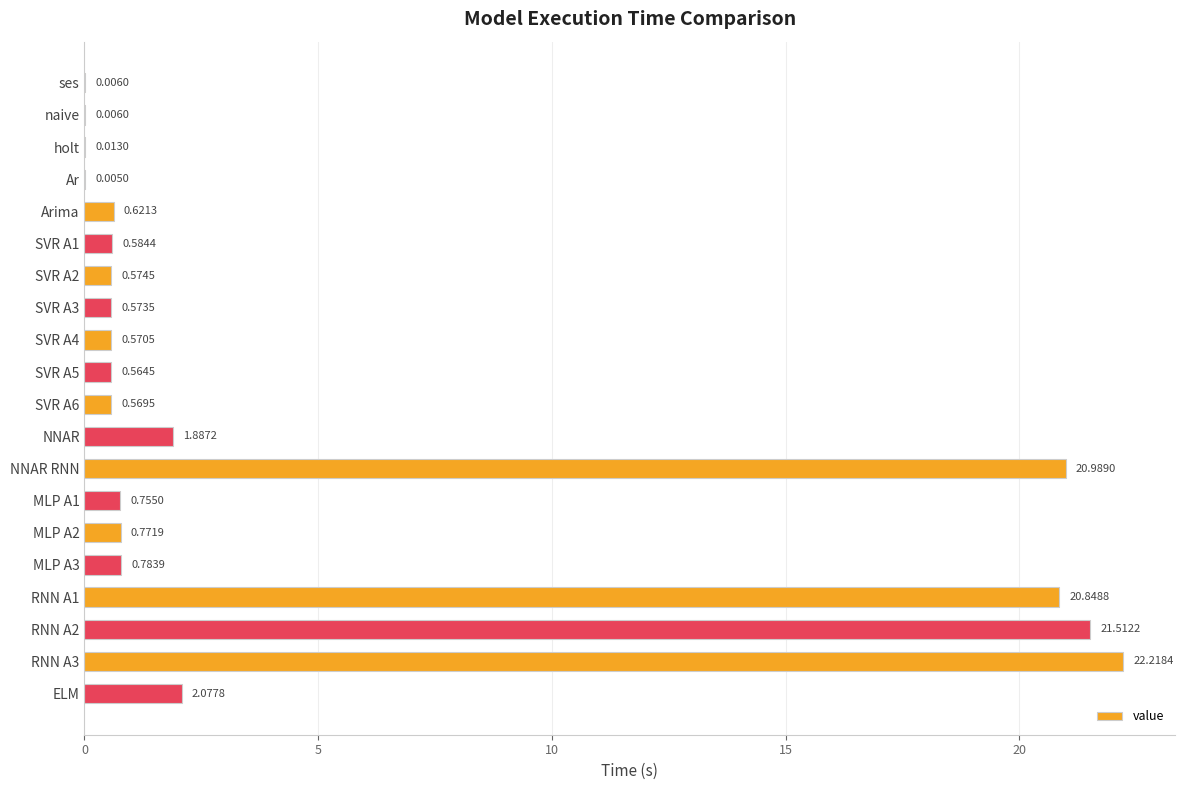

What is the change in value from NNAR RNN to RNN A3?

+1.2